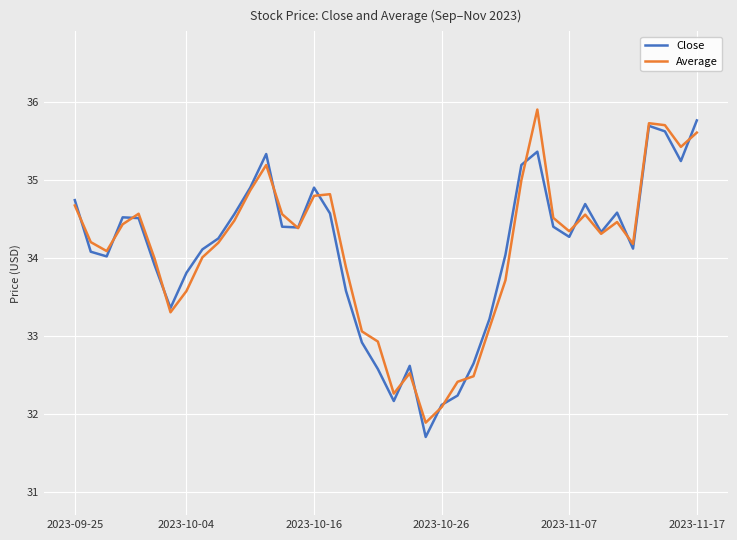

In Average, how many points are higher than both neighbors (excluding endpoints)?

8